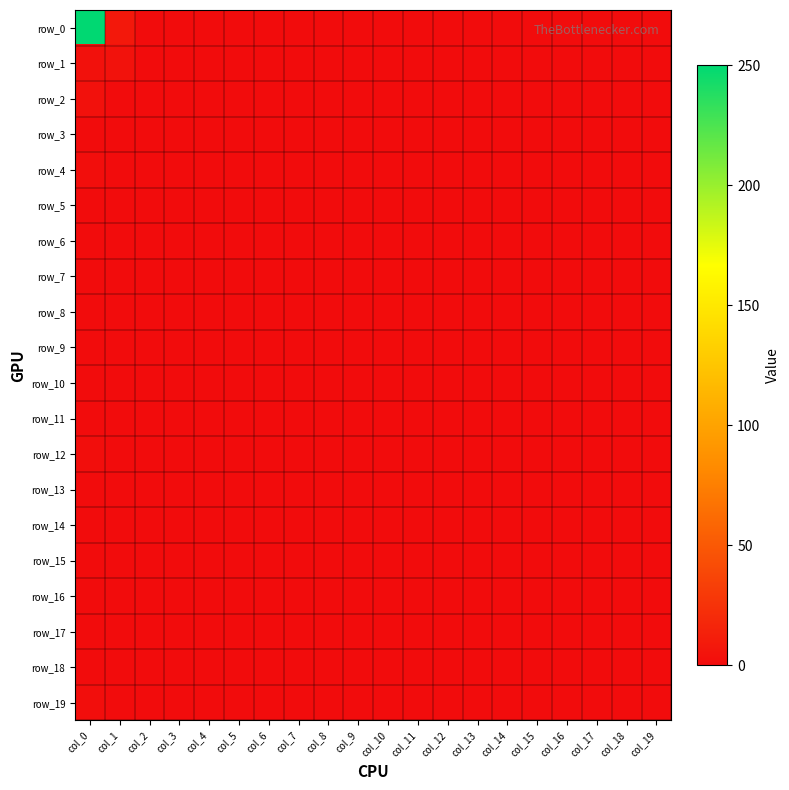

Between col_13 and col_19, which series saw the biggest shift?

row_0